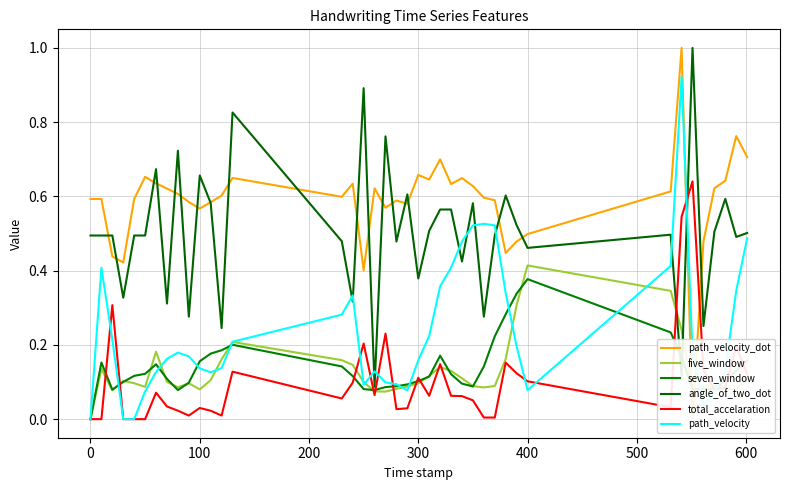

In angle_of_two_dot, how many points are lower than both neighbors (excluding endpoints)?

14